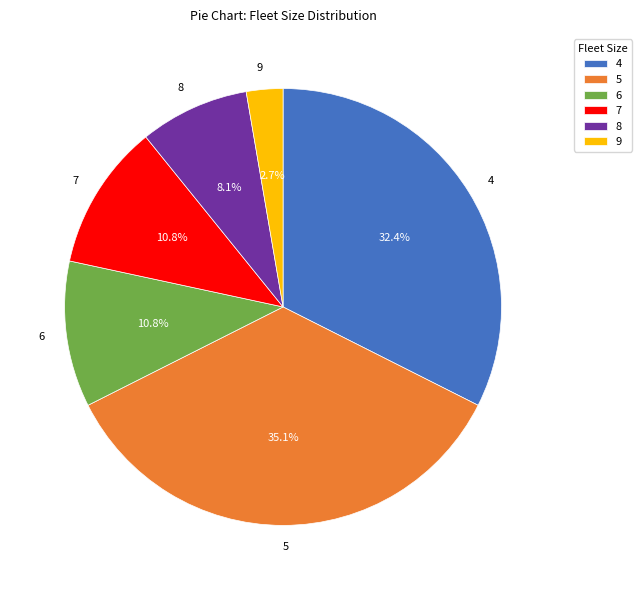

Is 6 the majority of the pie?

No